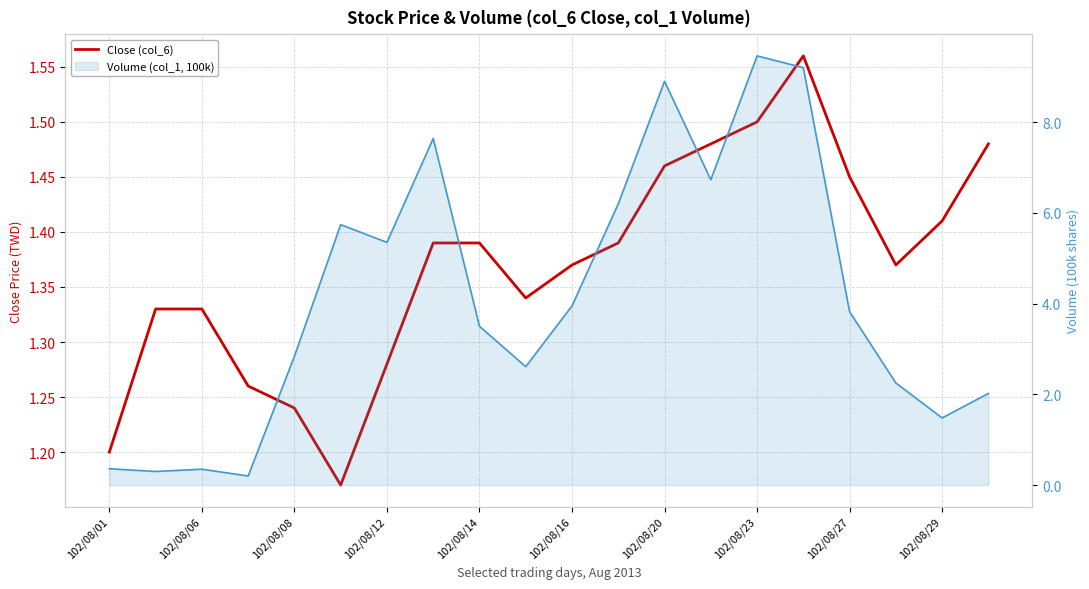

Which has a higher value, 102/08/27 or 15?

15